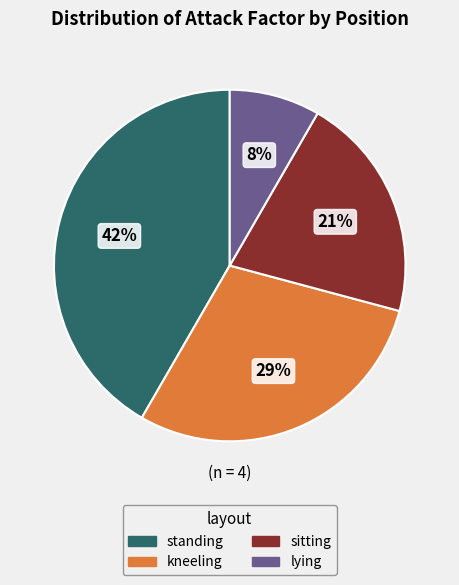

How many segments does this pie chart have?

4